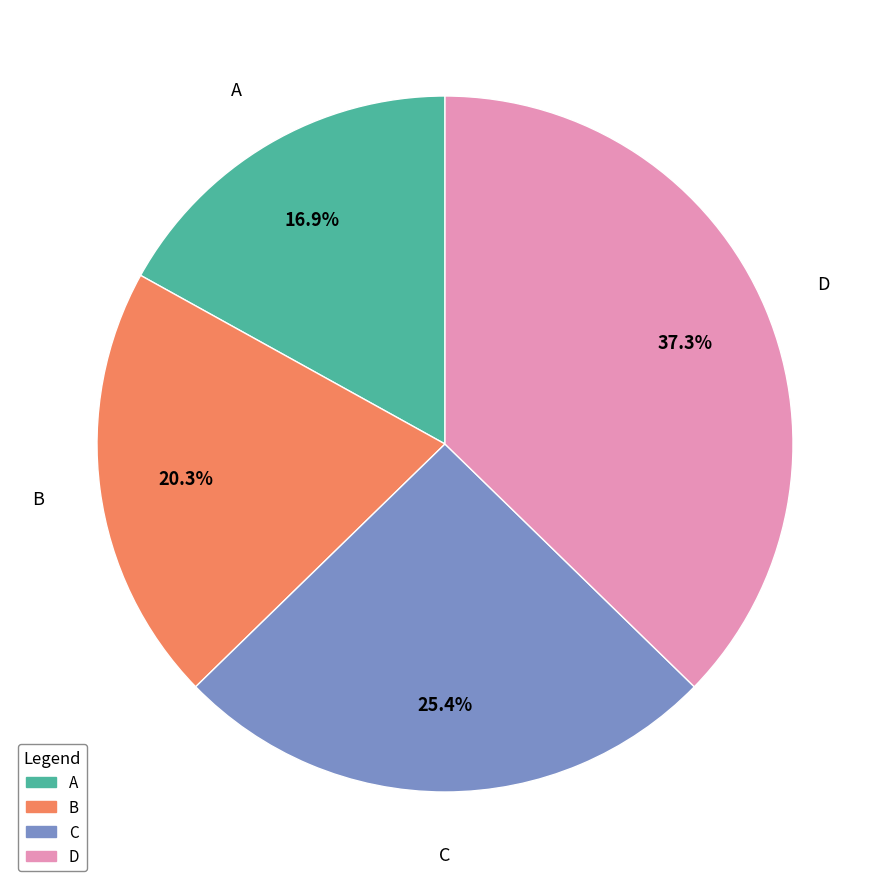

True or false: A accounts for 17% of the total.

True